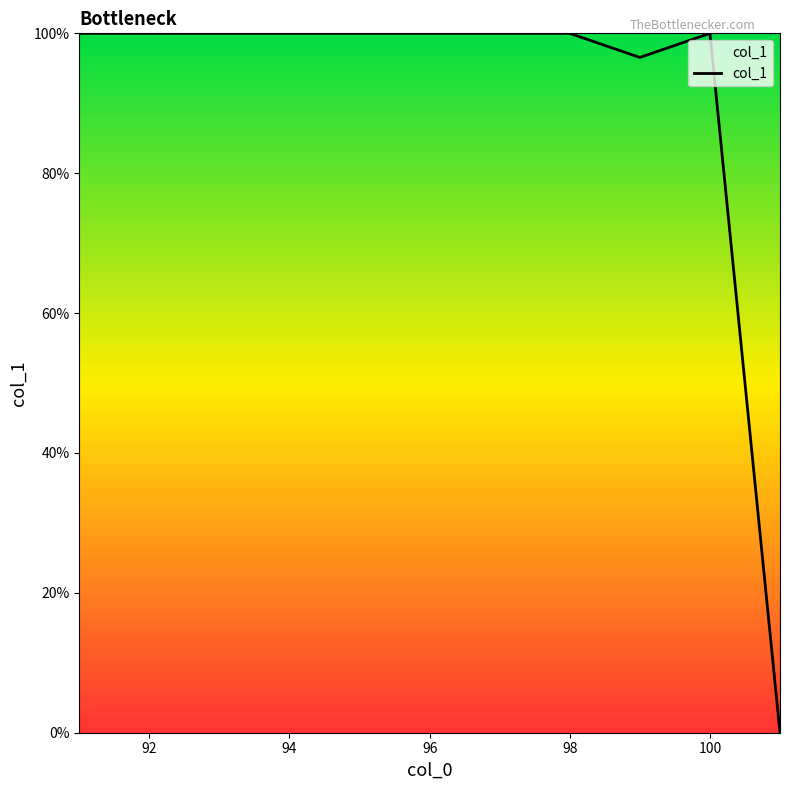

What is the difference between the maximum and minimum values?

100.0